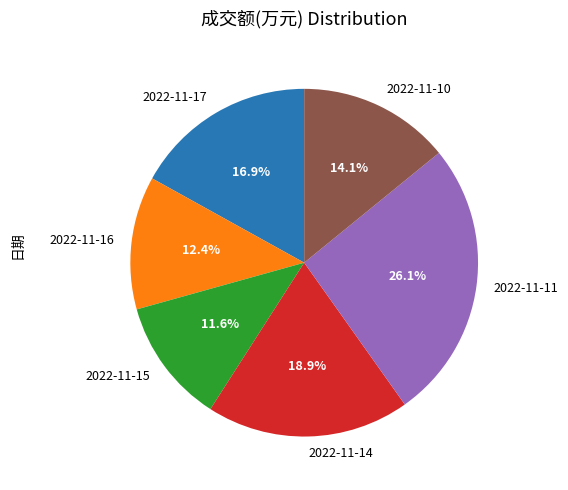

To the nearest percent, what is the combined percentage of 2022-11-15 and 2022-11-16?

24%